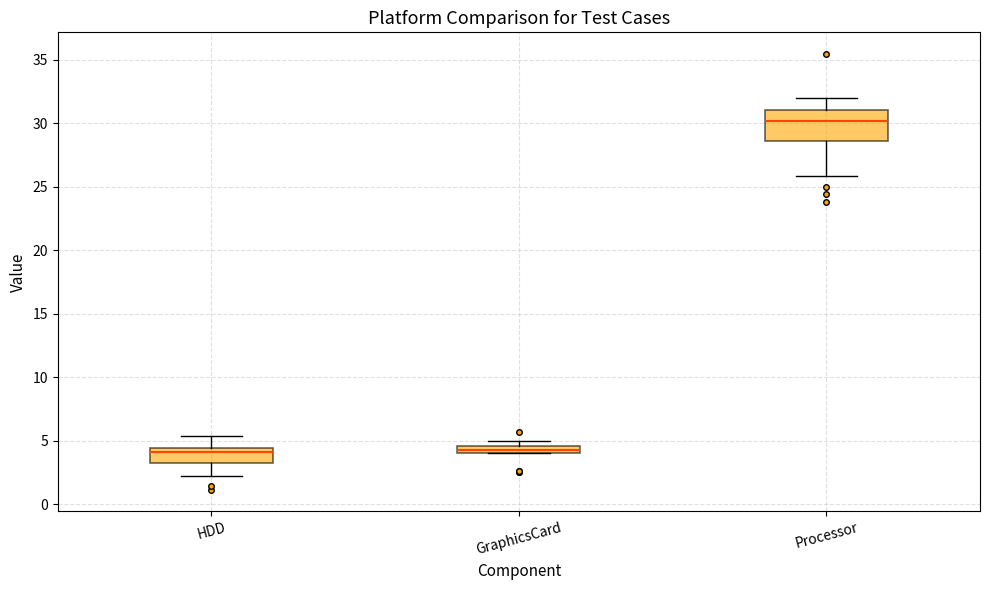

Which box is the tallest, from its lower edge to its upper edge?

Processor